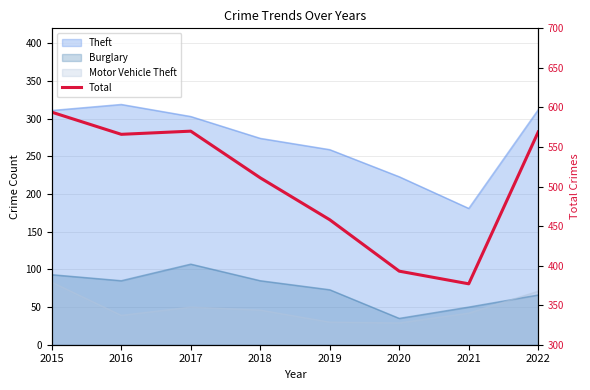

True or false: the data has more than 1 interior local peaks.

False